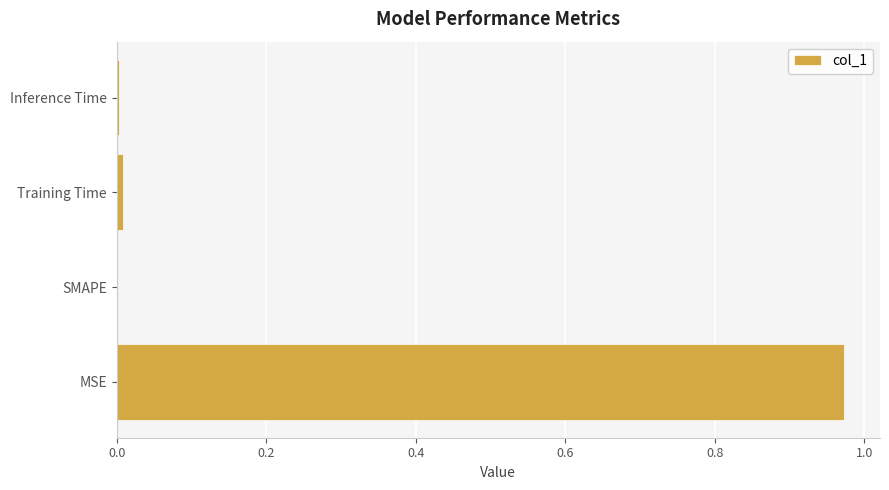

Count the number of data series in this chart.

1